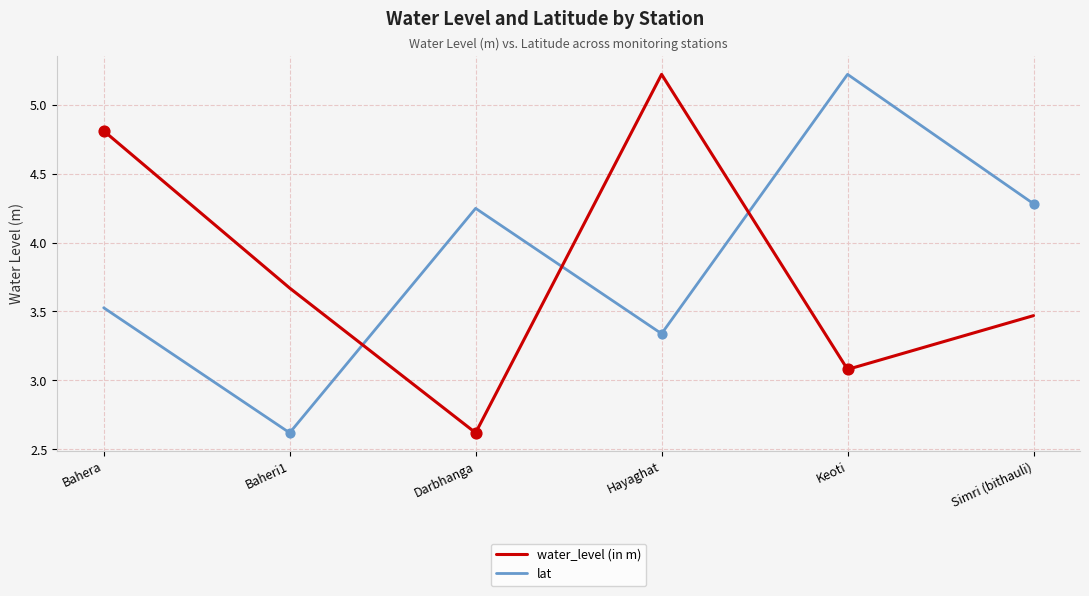

Is the value of lat at Bahera greater than the value of water_level (in m) at Simri (bithauli)?

Yes